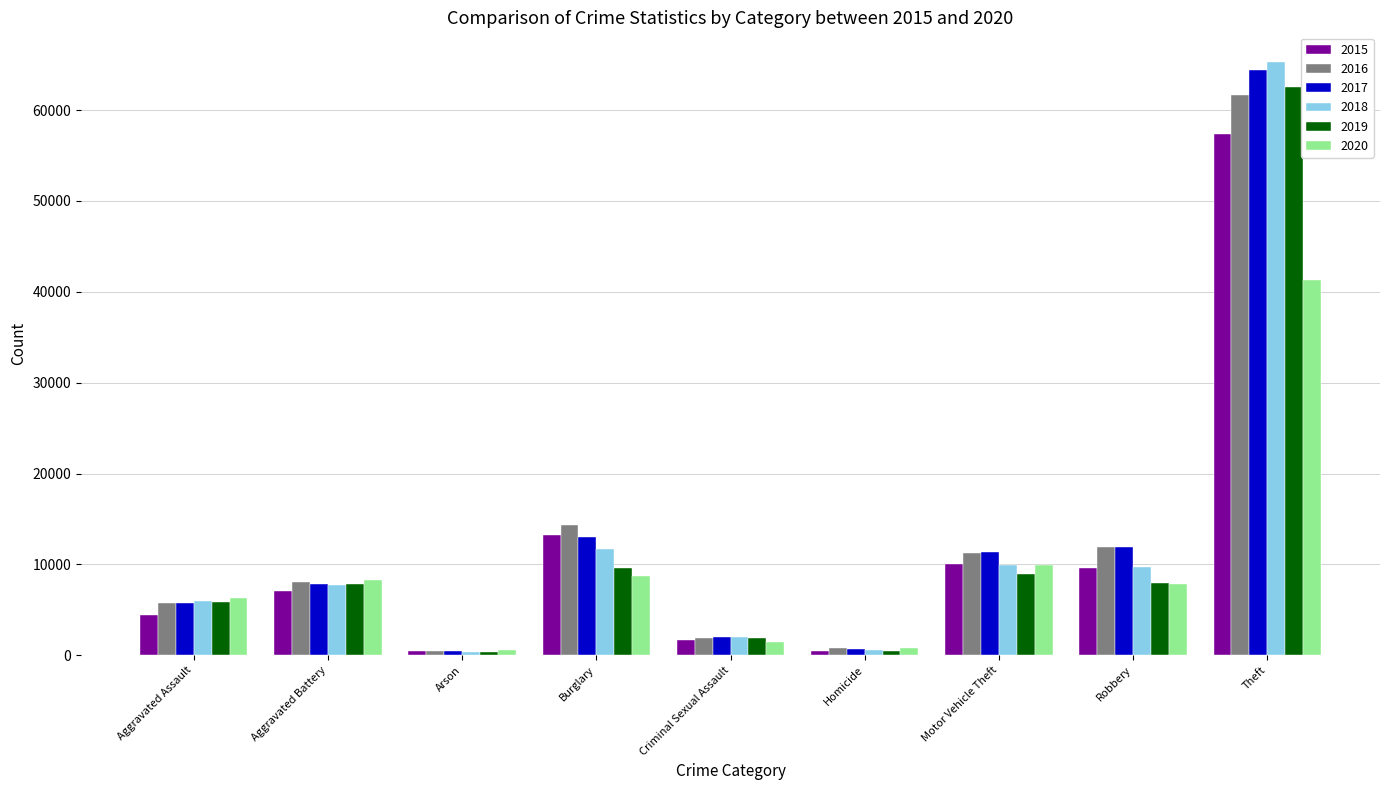

At which category does the chart reach its peak across all series?

Theft